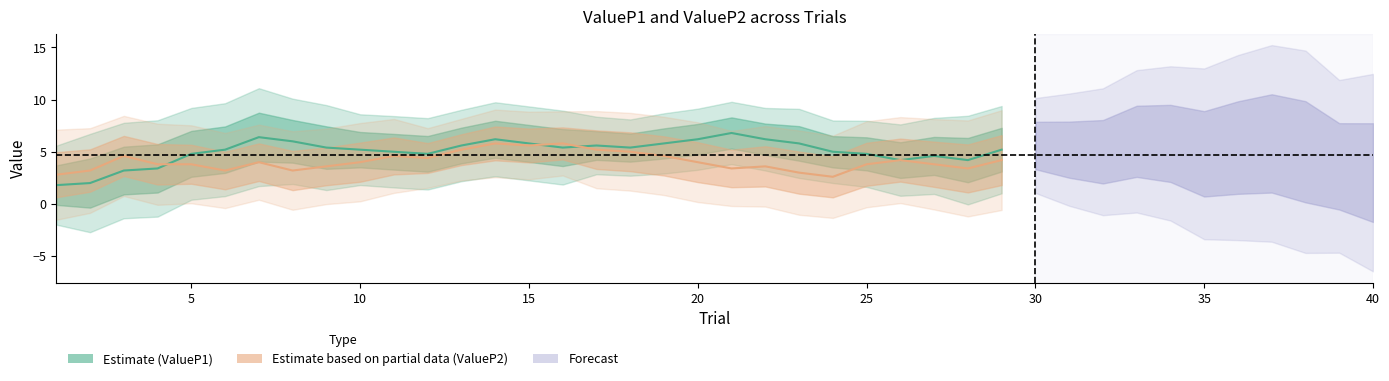

How many times do ValueP1 and ValueP2 cross each other?

16